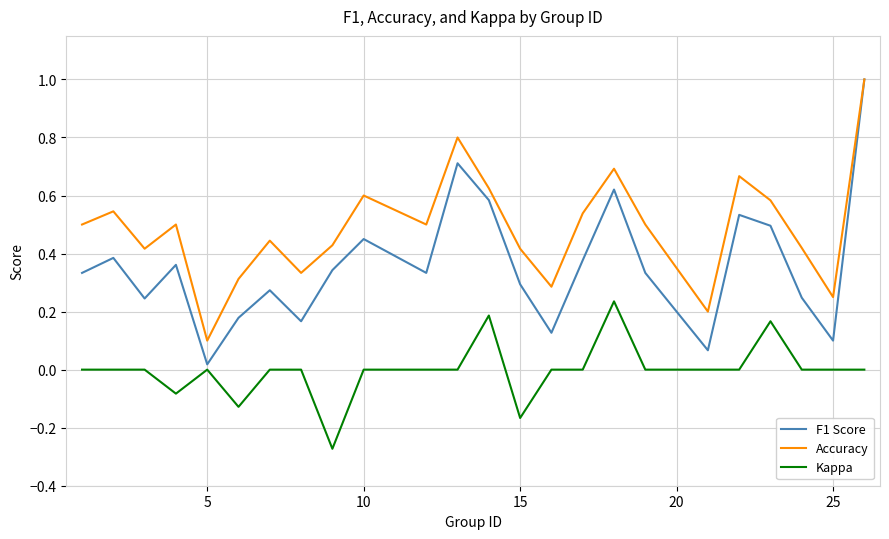

Count the Kappa values in the range 0 to 1.

20